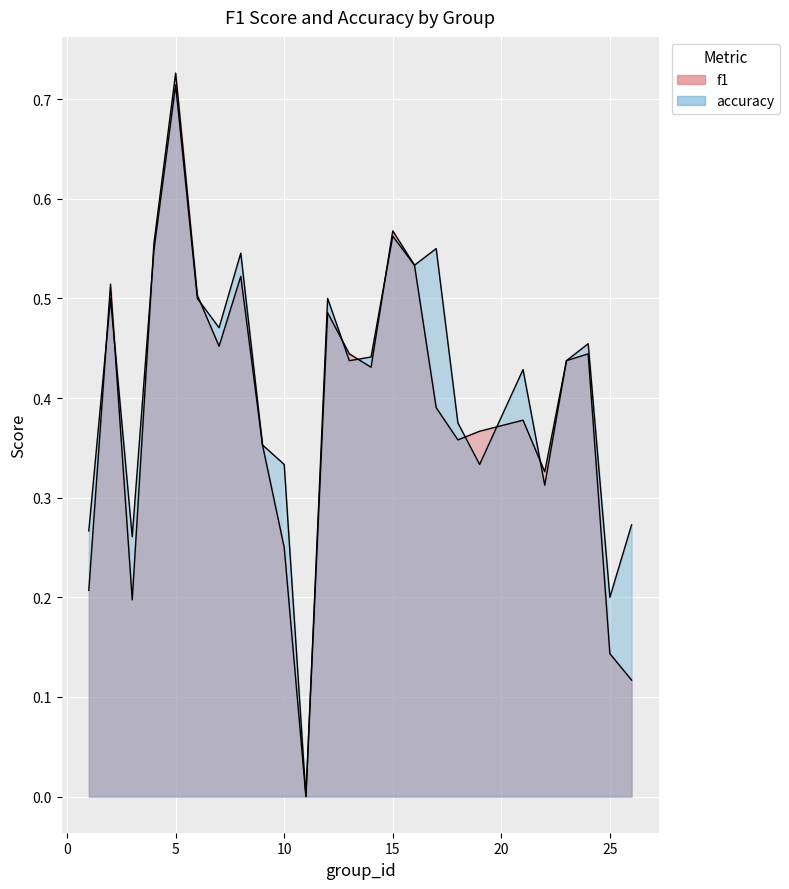

What is the value of the f1 point at the 2nd from the left?

0.5